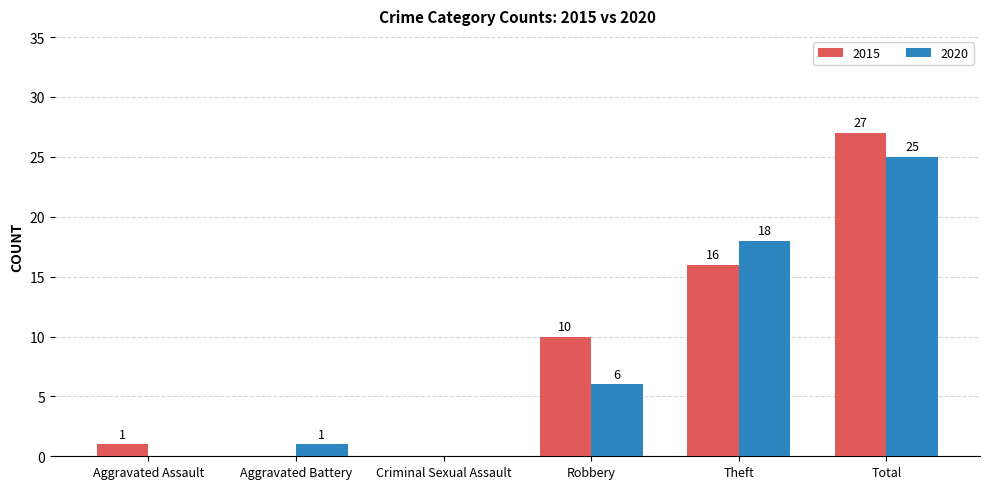

What is the greatest value displayed?

27